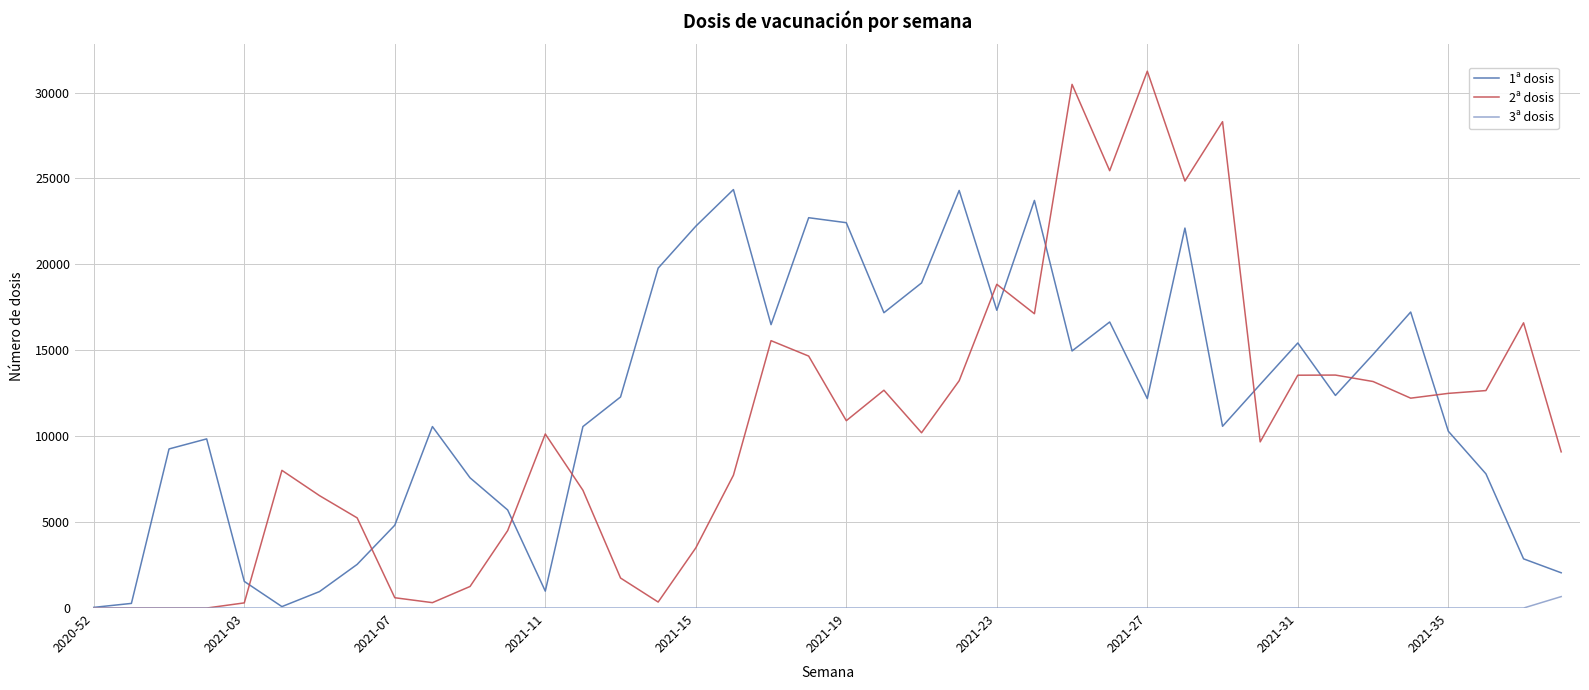

Does the chart have visible grid lines?

Yes